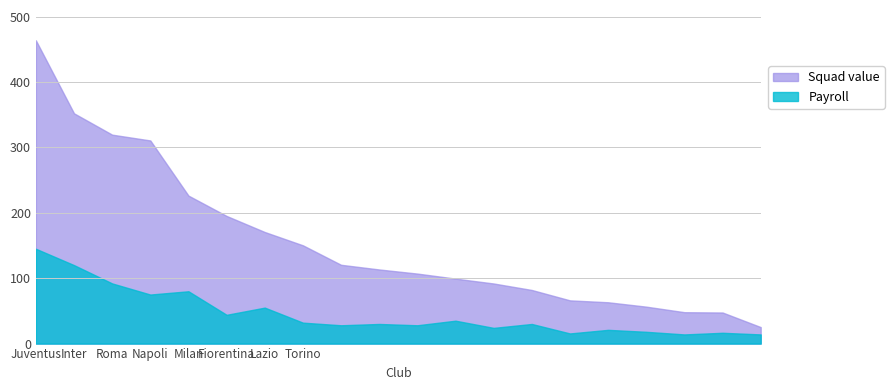

How many data points does each series have?

20